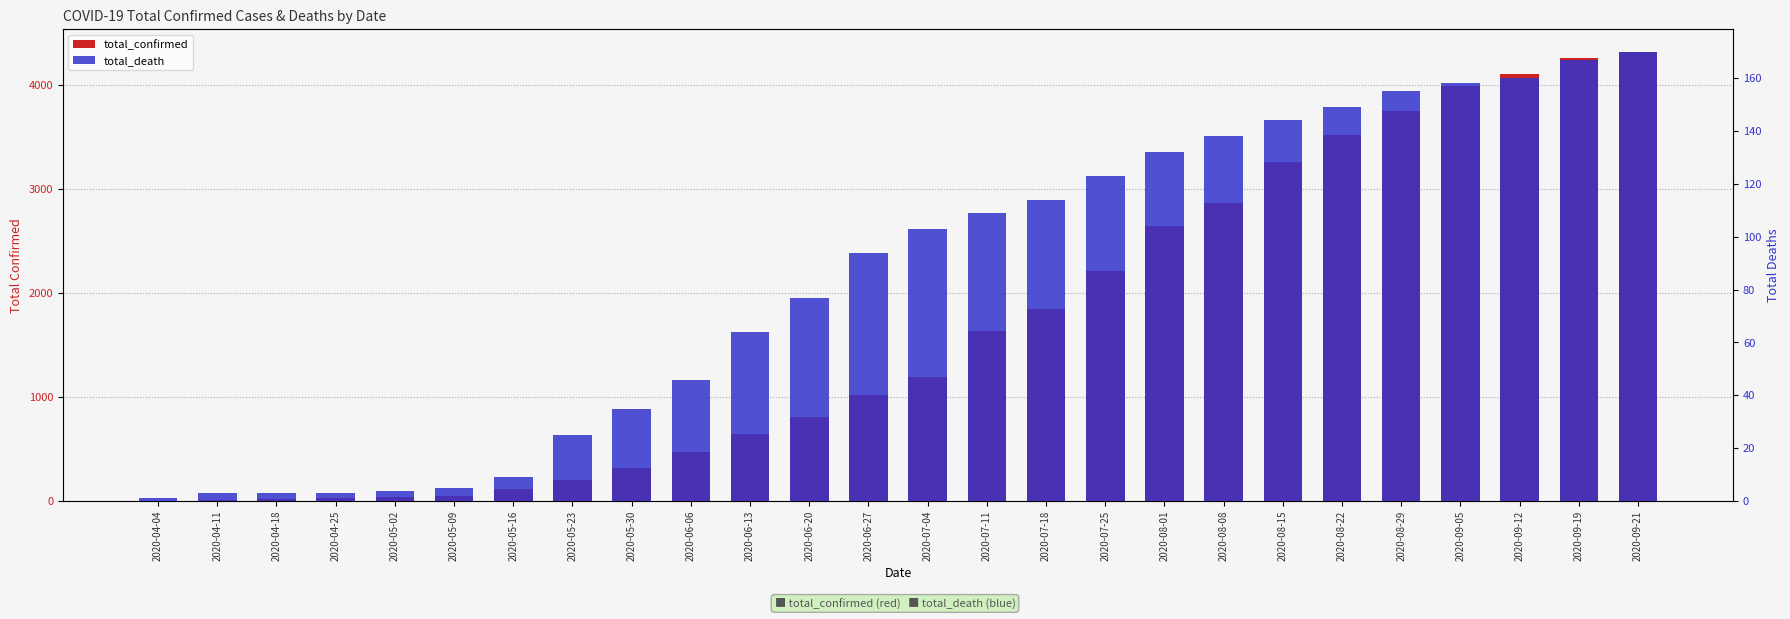

How many data points in total_confirmed are less than 1189?

13